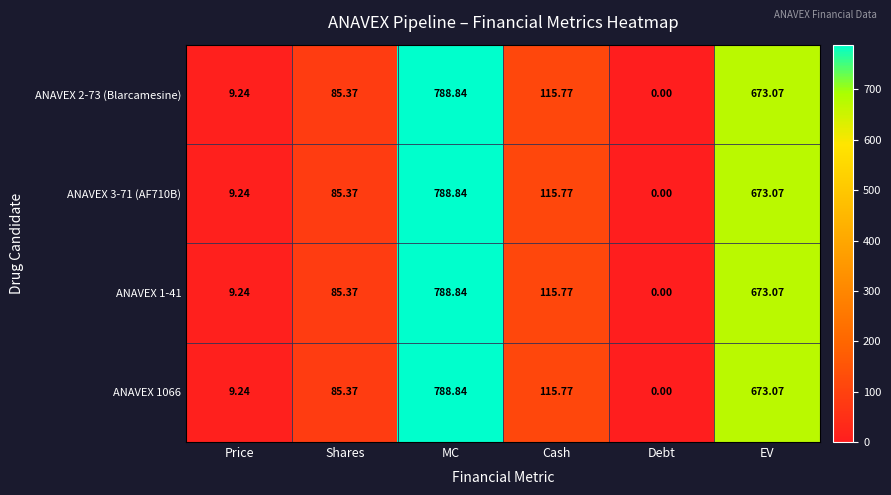

Rank the categories by ANAVEX 1066 value from highest to lowest.

MC, EV, Cash, Shares, Price, Debt